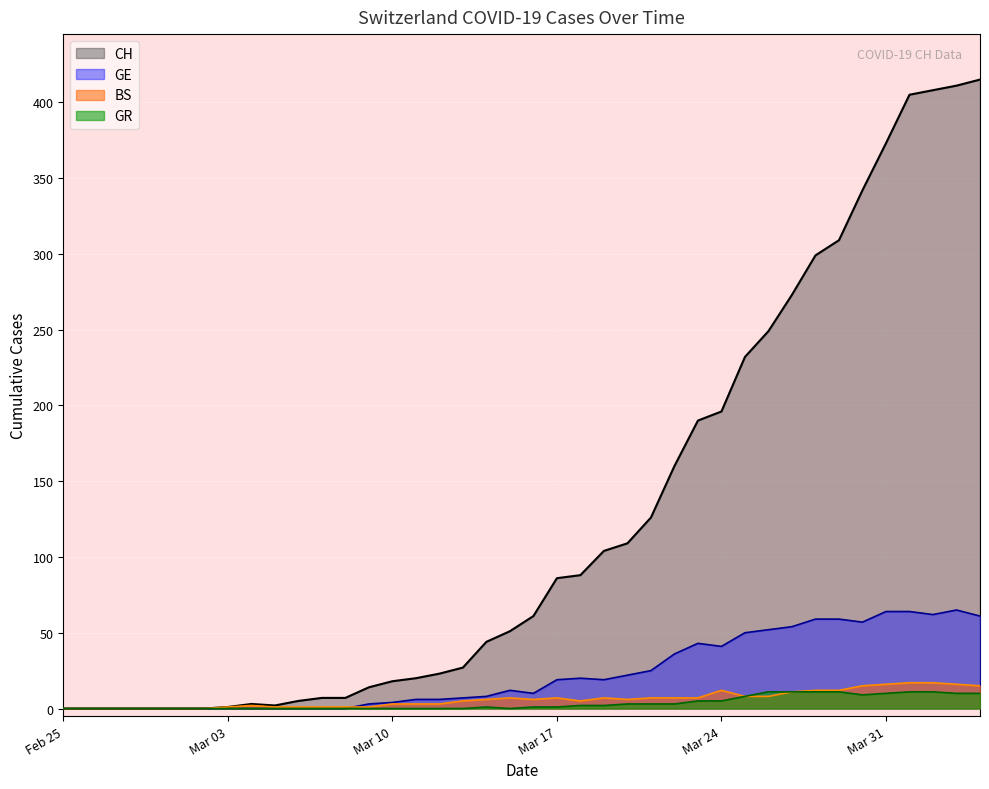

Is it true that GR equals 1 at Mar 17?

True